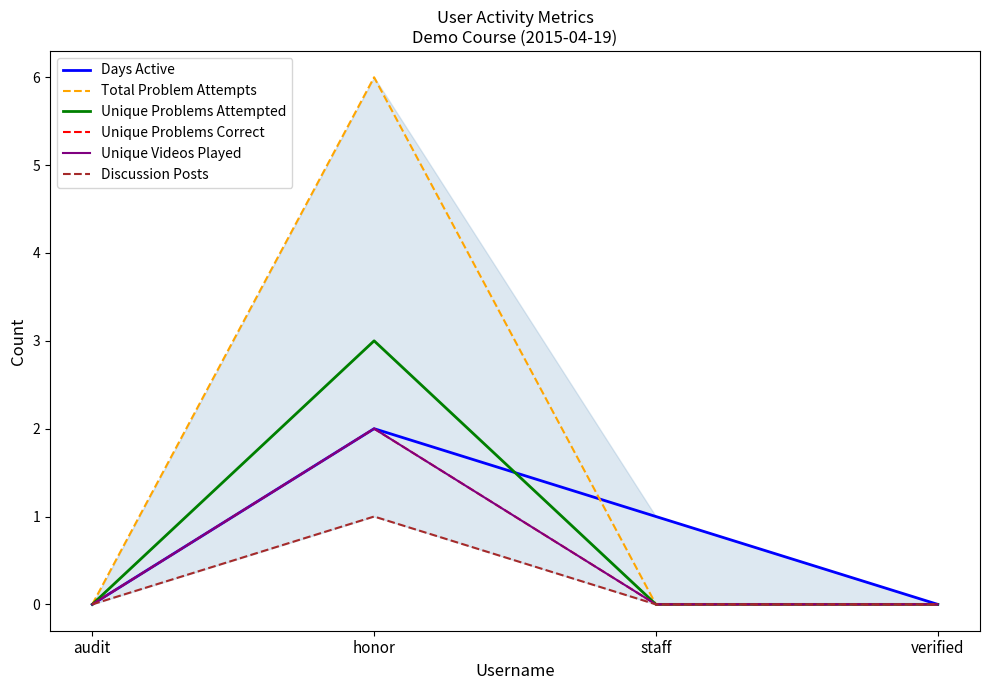

How many data points does each series have?

4